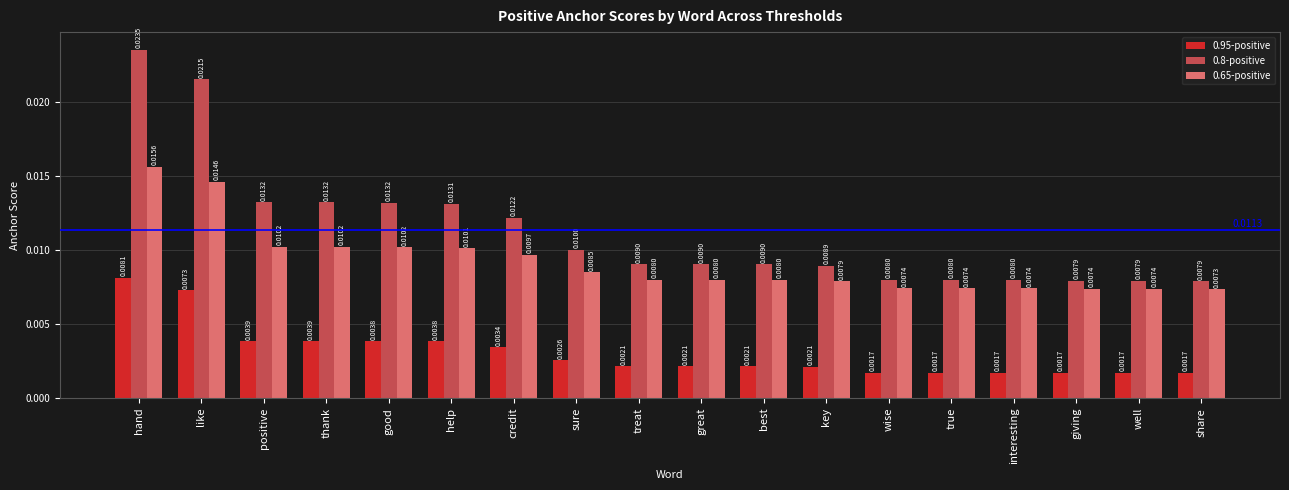

Which series has the largest total across all categories?

0.8-positive